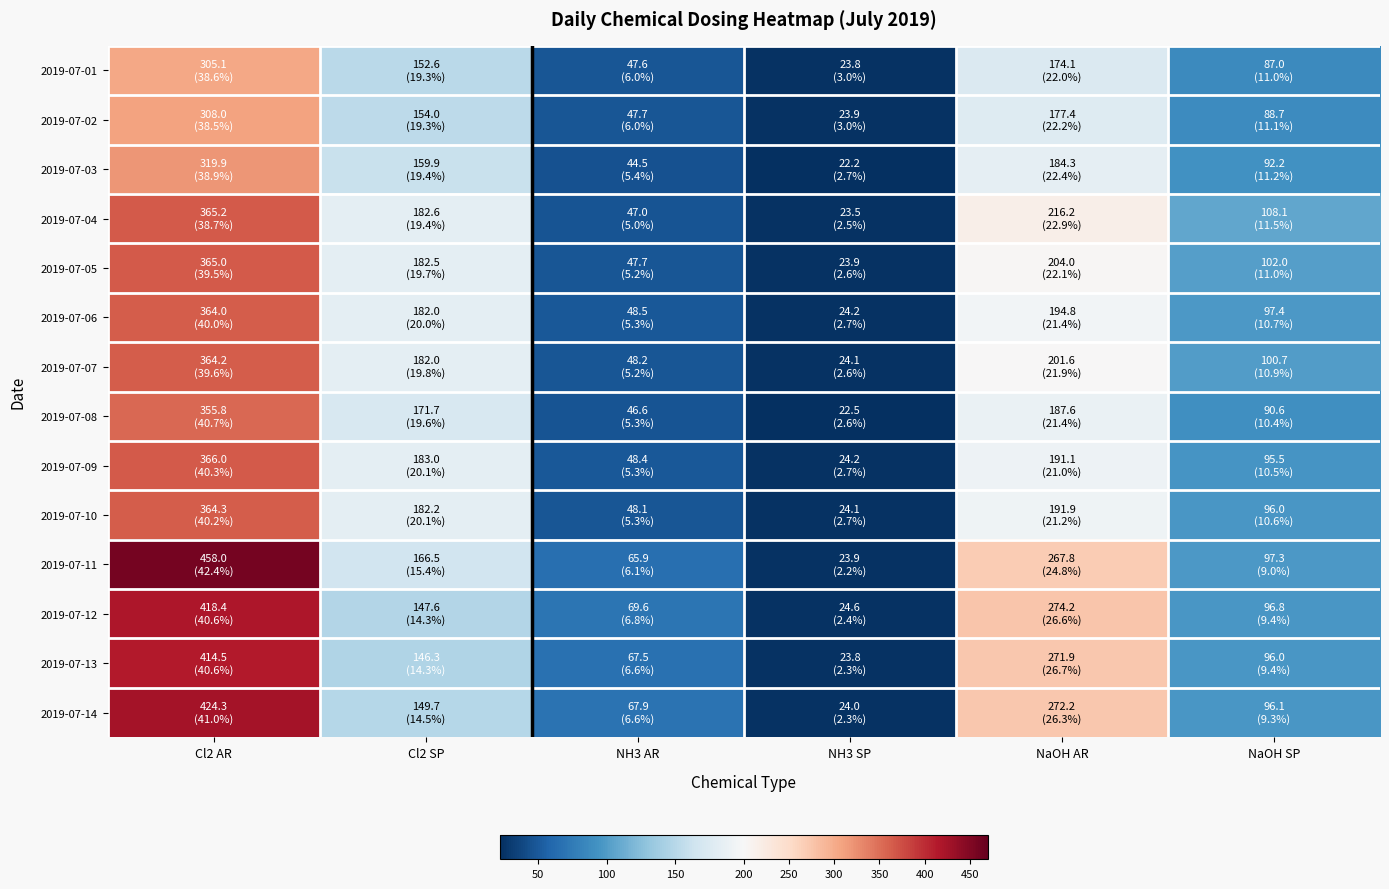

What is the greatest value displayed?

458.0